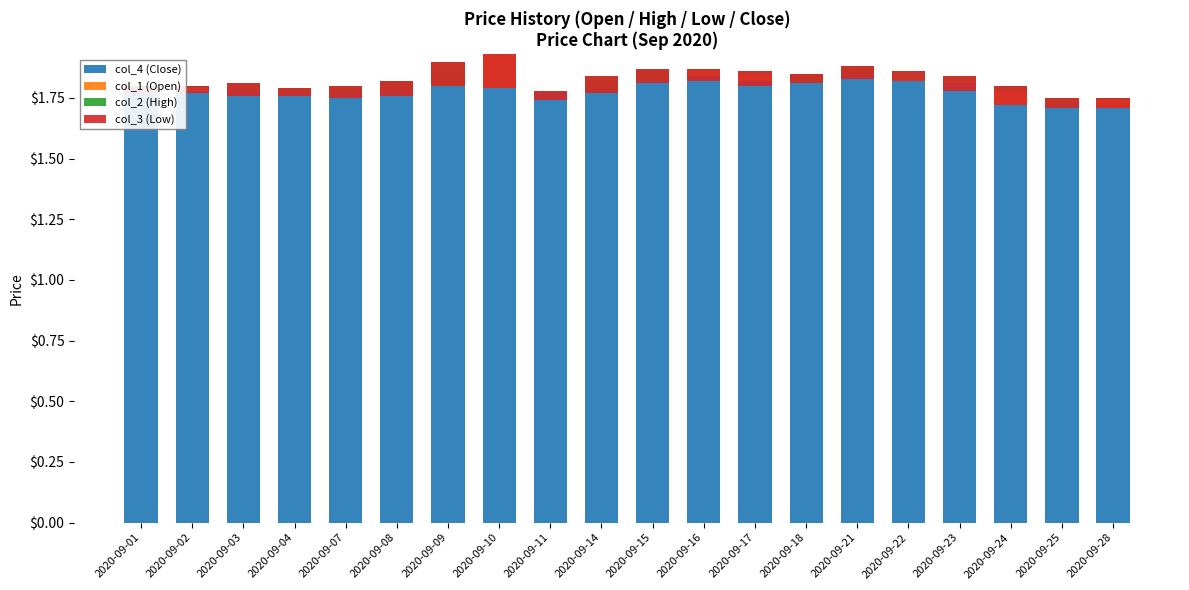

The value of col_3 (Low) at 2020-09-14 is -0.0. True or false?

False